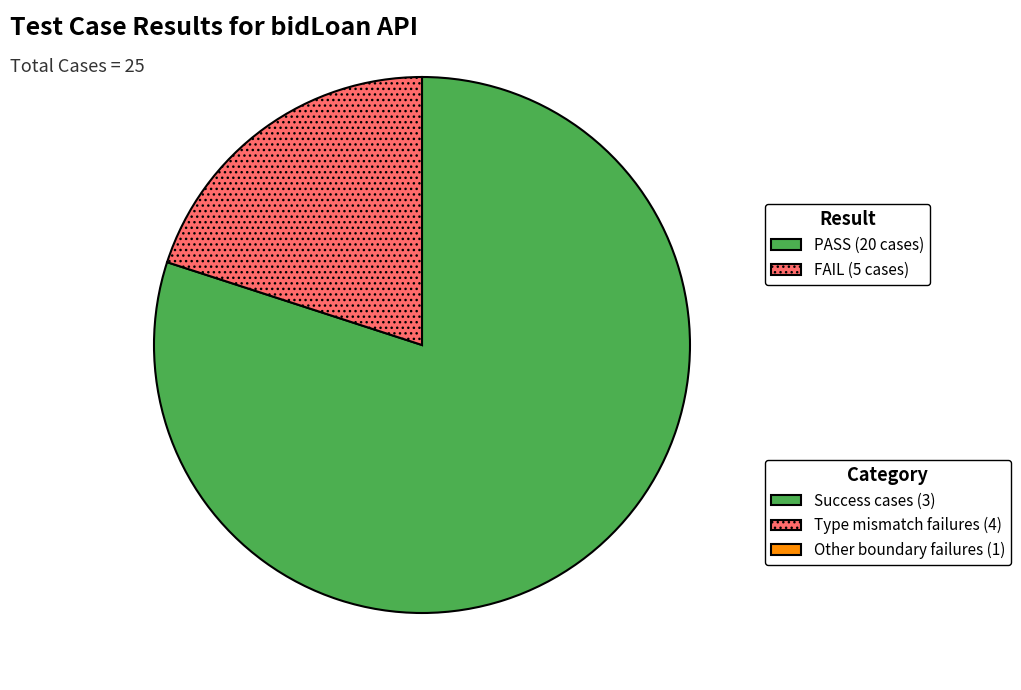

Is there any slice that represents more than half of the pie?

Yes